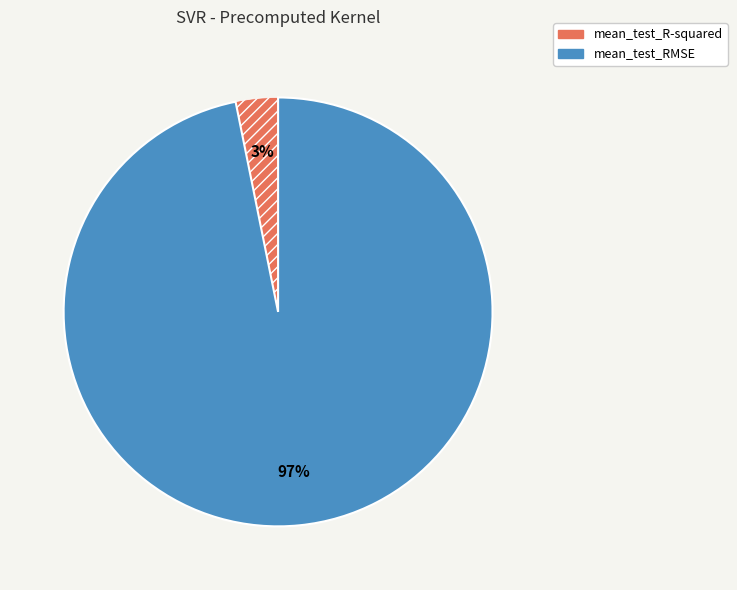

Is mean_test_R-squared the majority of the pie?

No